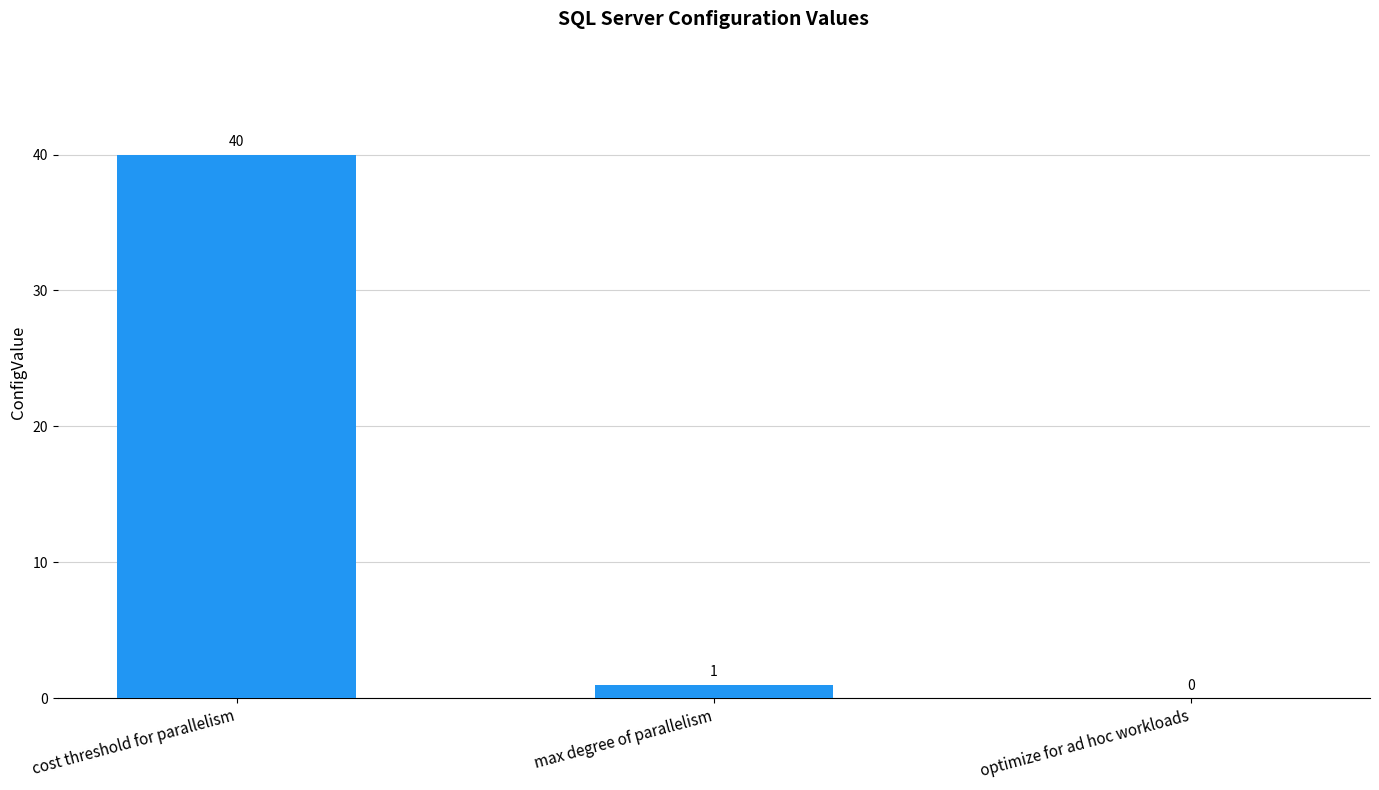

Where does the data first go above 1?

cost threshold for parallelism